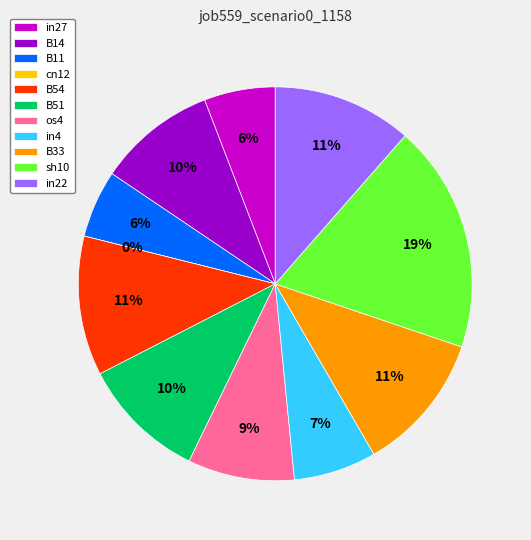

To the nearest percent, what is the combined percentage of B11 and sh10?

24%